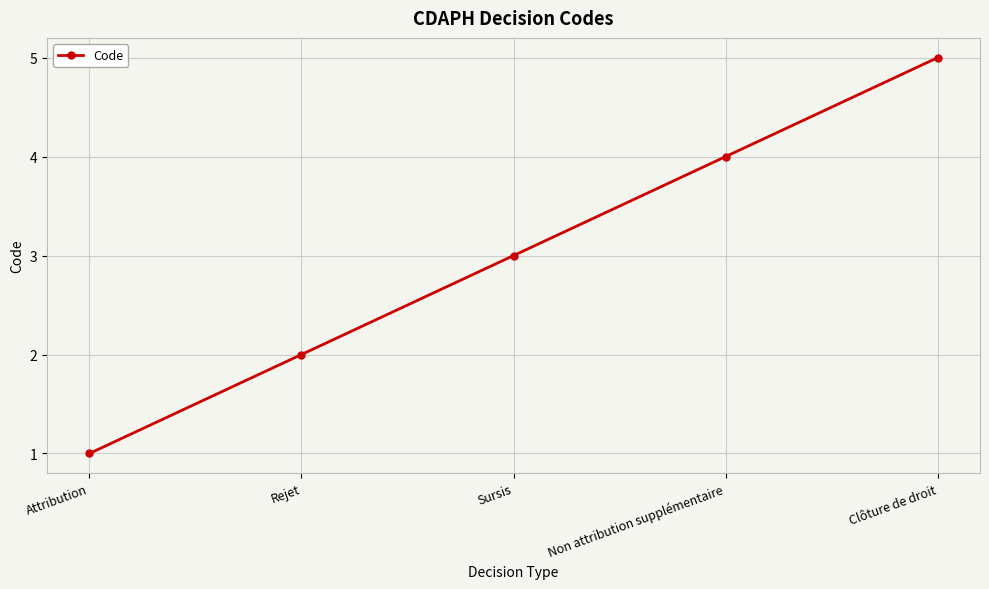

What is the sum of the values at Attribution and Clôture de droit?

6